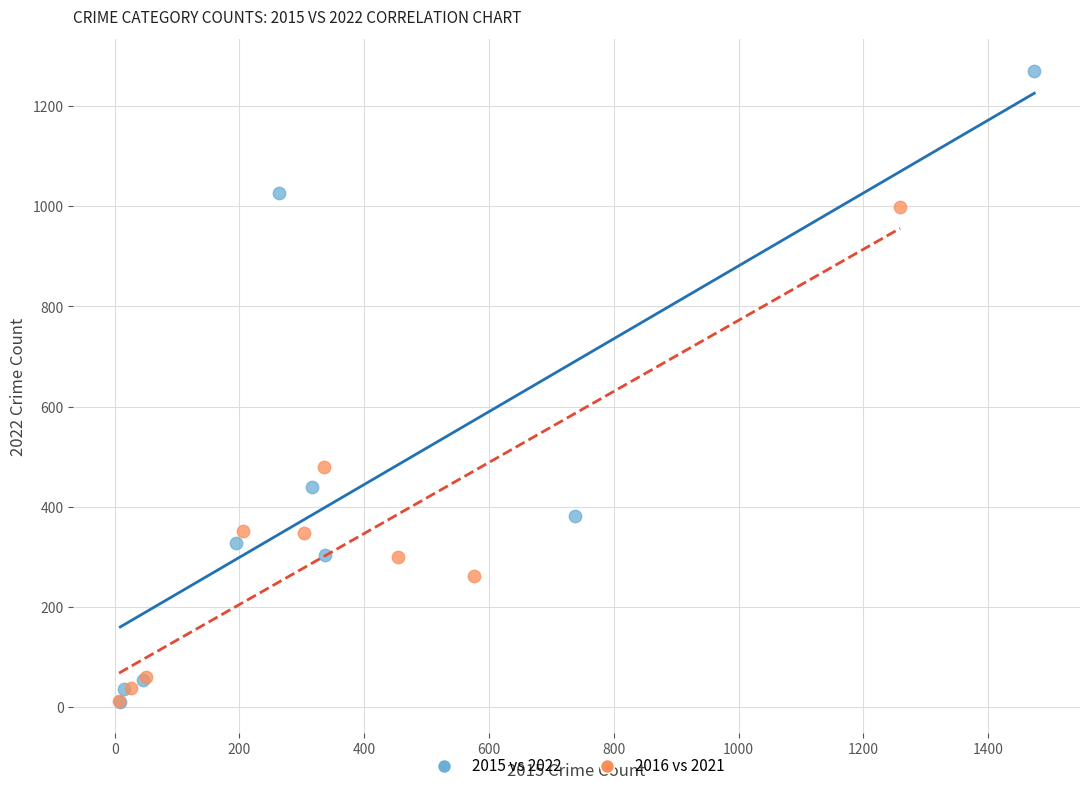

Which series has the widest spread of Y values?

2015 vs 2022